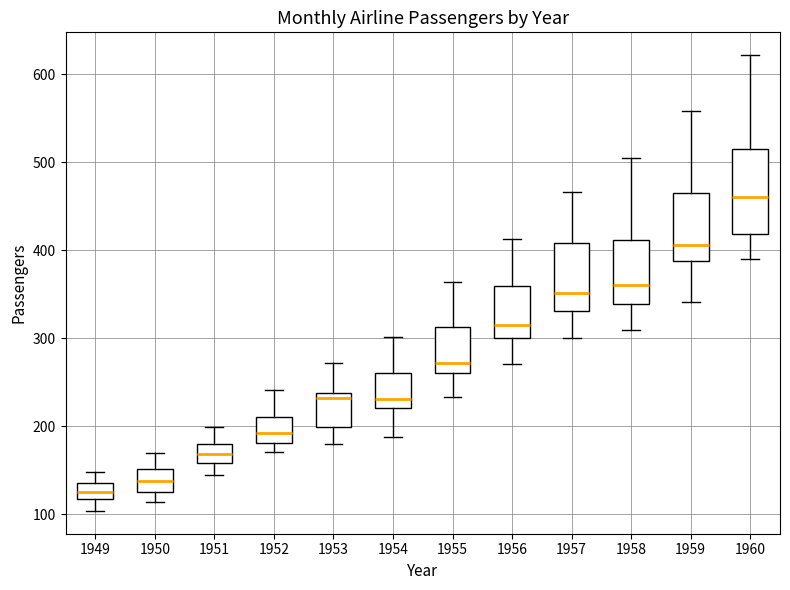

Comparing the boxes themselves (not the whiskers), which one is the tallest?

1960